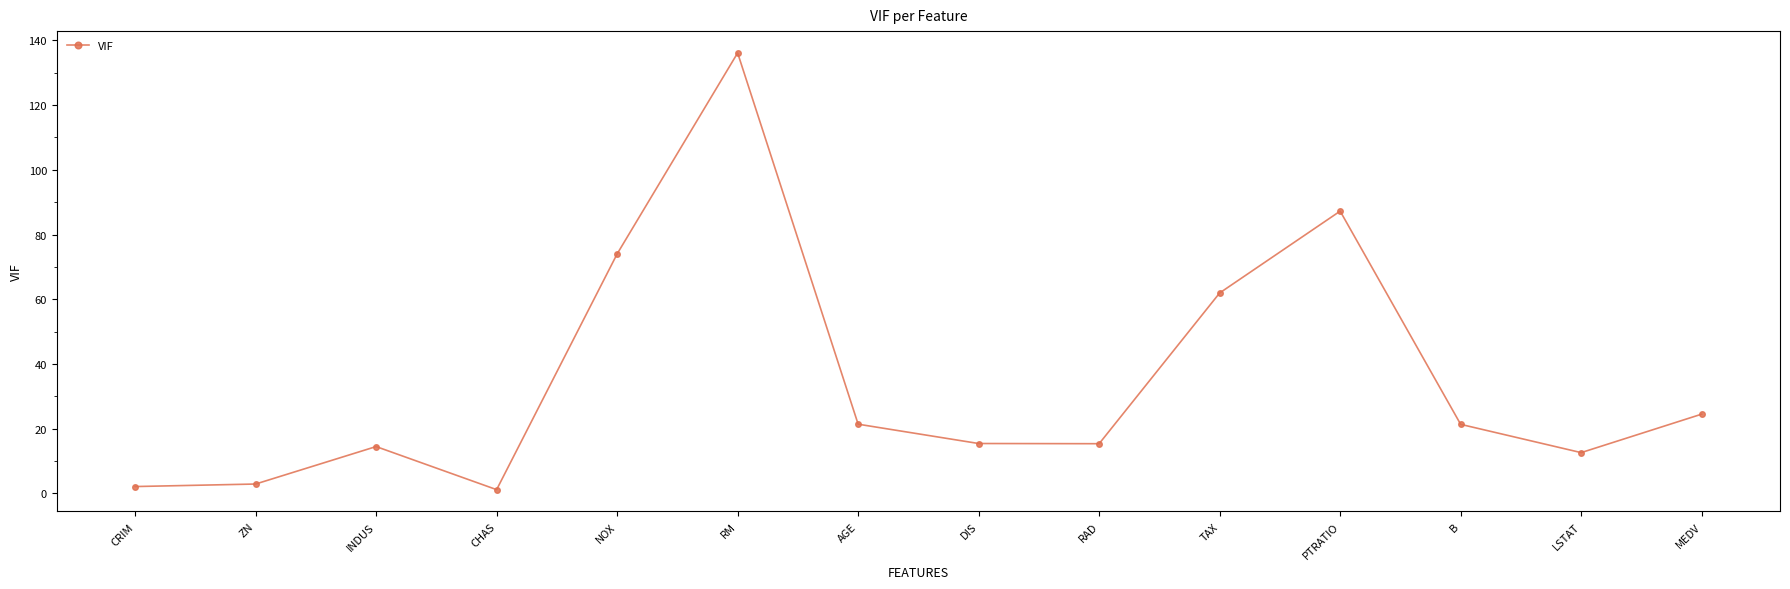

What is the difference between the values at RAD and CRIM?

13.2